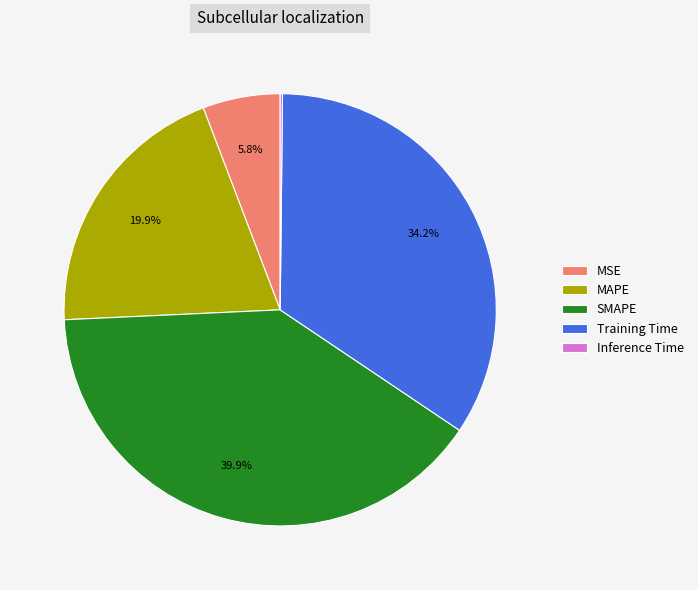

Does MAPE represent more than half of the total?

No